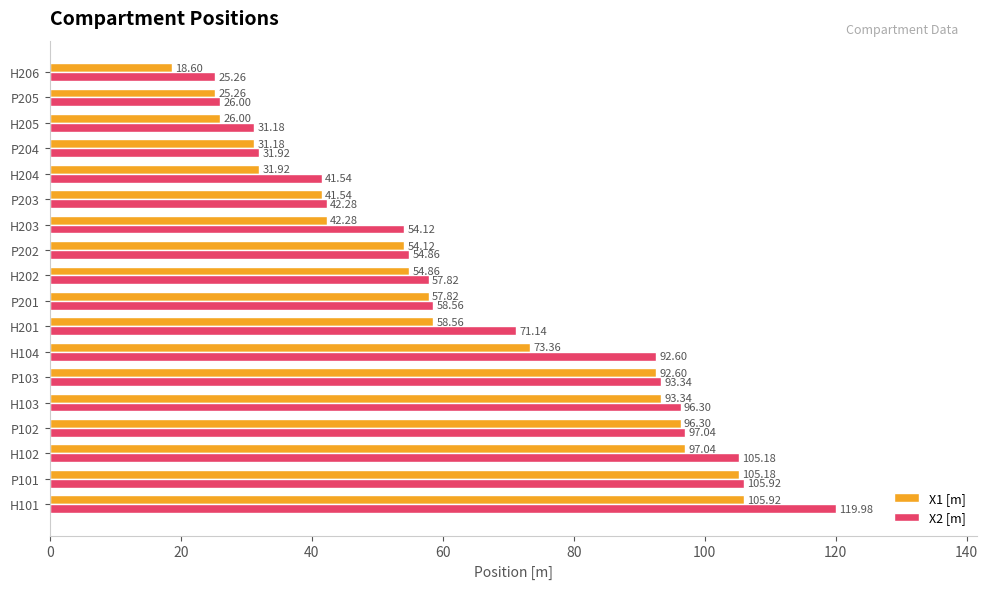

What is the difference between the maximum and minimum values in the X1 [m] series?

87.3